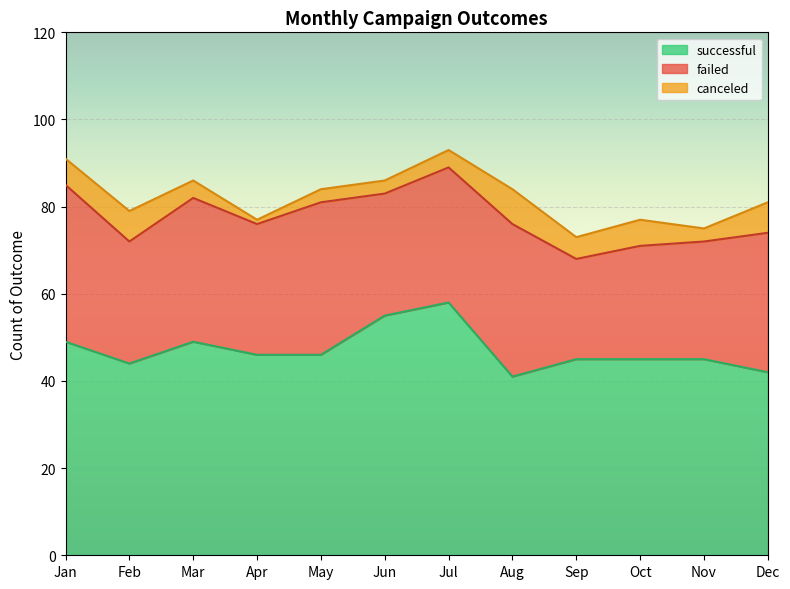

How many interior local peaks does the successful series have?

2